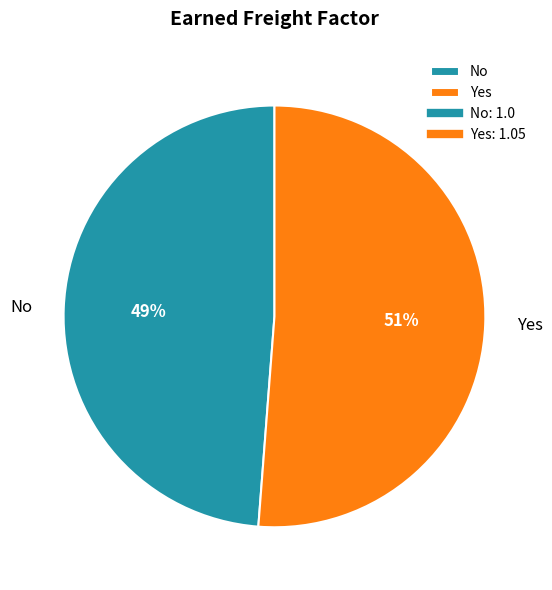

What percentage is the Yes slice, to the nearest percent?

51%